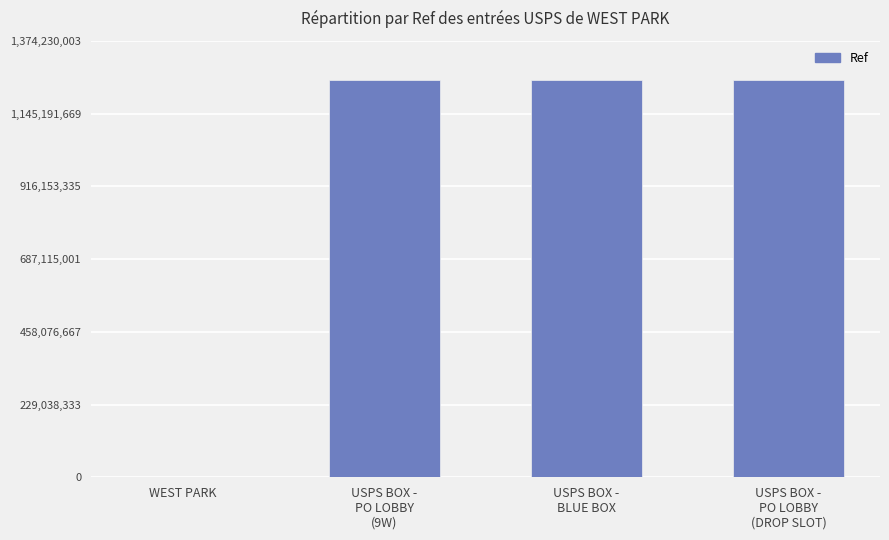

What is the sum of all values?

3749287138